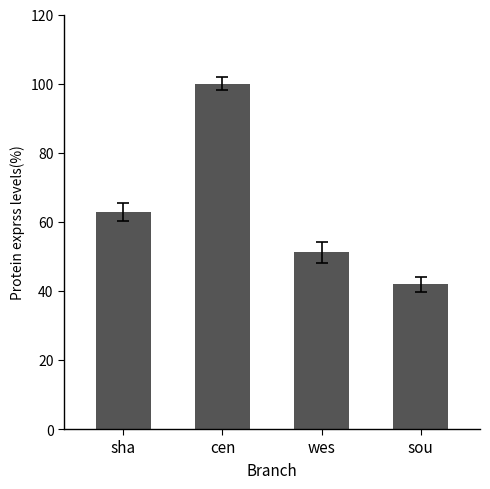

Reading left to right, transcribe all the data shown in this chart.

62.8	100.0	51.2	41.9